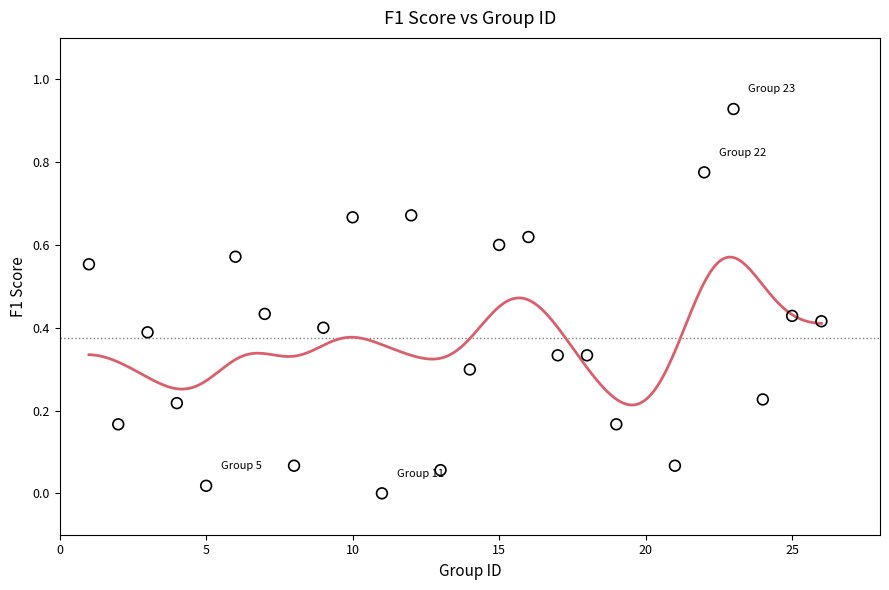

What is the range of X values (max minus min)?

25.0